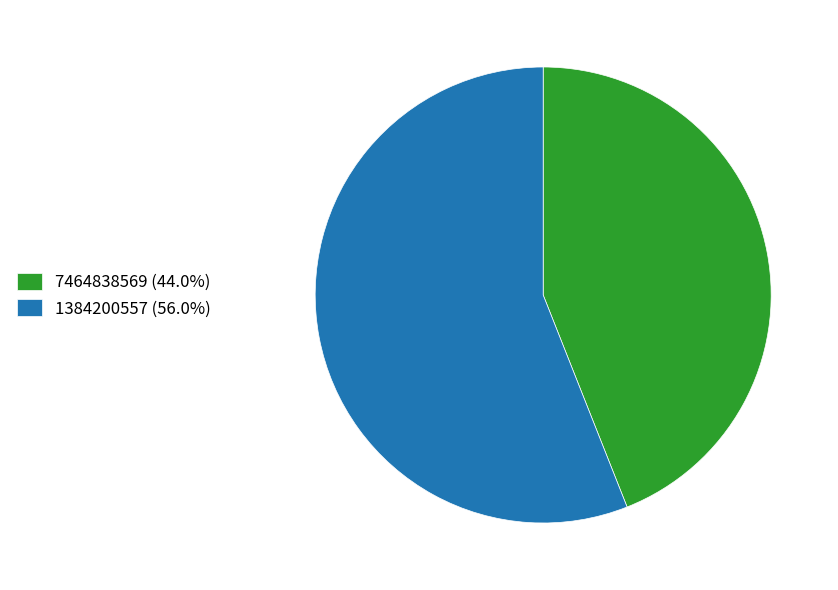

Is the sum of 7464838569 (44.0%) and 1384200557 (56.0%) greater than half?

Yes